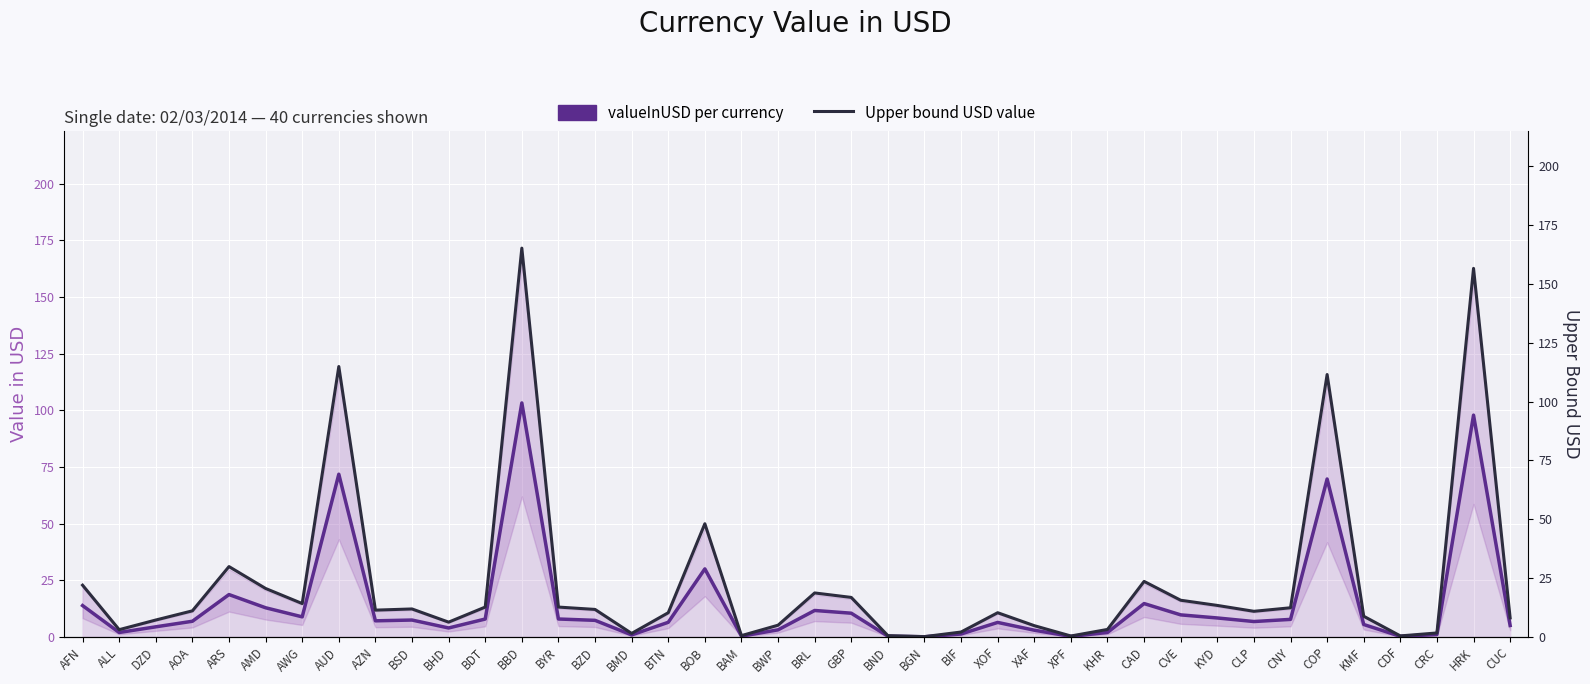

What is the label of the 30th point from the right?

BHD